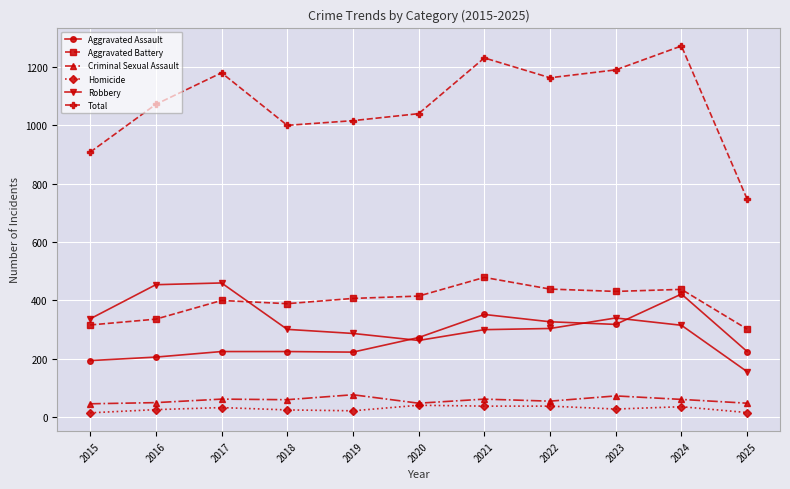

True or false: Robbery has more than 1 interior local peaks.

True